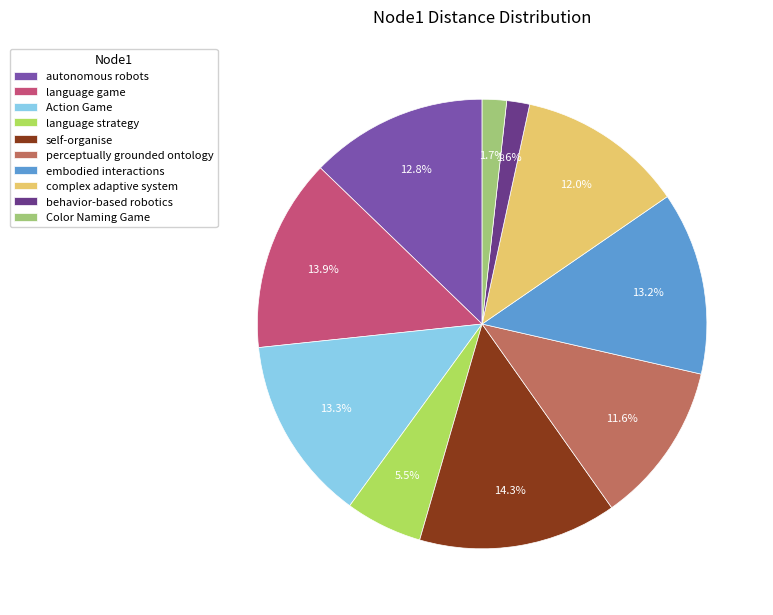

What is the ratio of the value at perceptually grounded ontology to the value at Action Game?

0.9